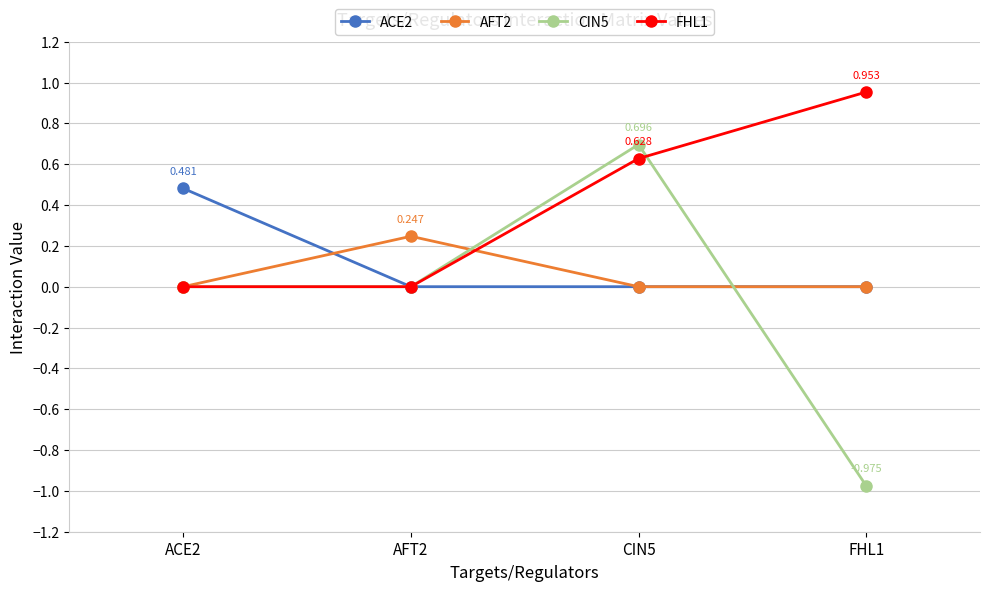

Is the value of CIN5 at FHL1 greater than the value of FHL1 at ACE2?

No